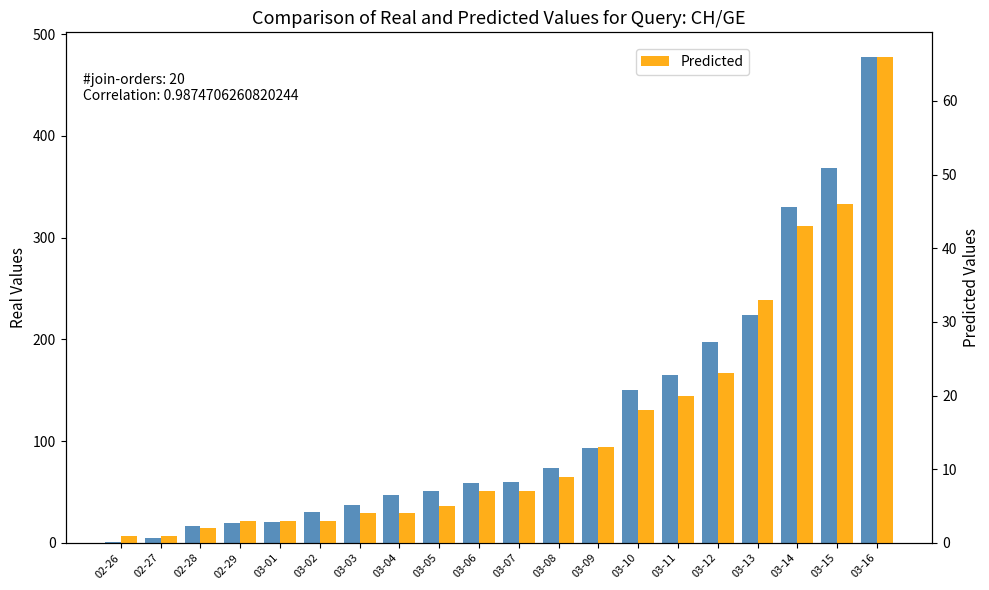

How many values in the CH series are below 60?

10